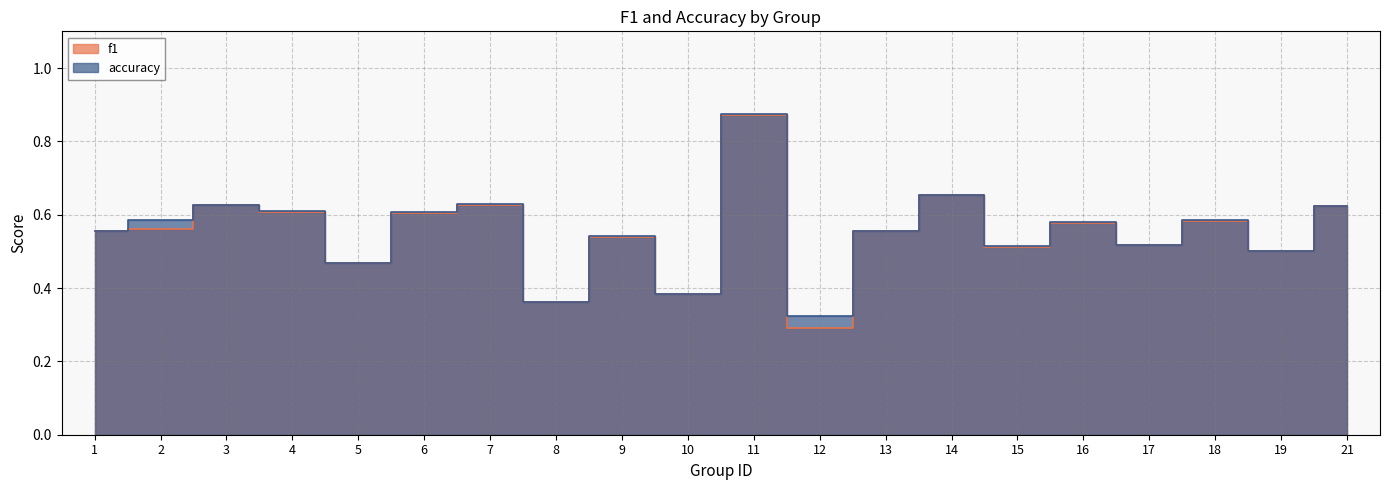

What is the minimum value for accuracy?

0.3